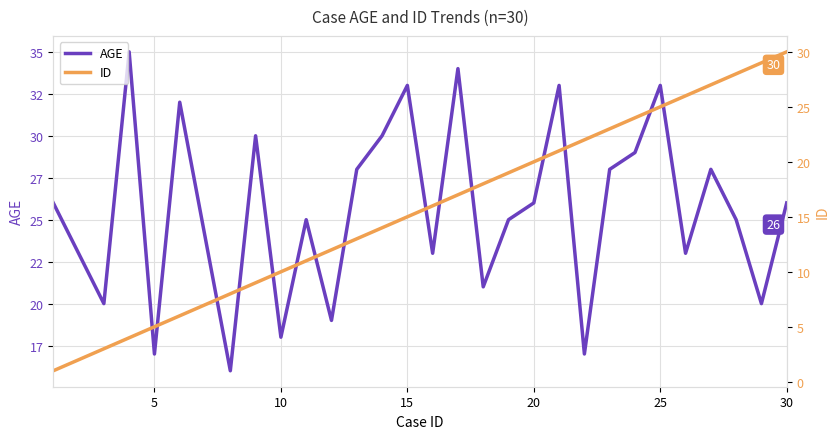

Reading right to left, transcribe all the data shown in this chart.

AGE: 26	20	25	28	23	33	29	28	17	33	26	25	21	34	23	33	30	28	19	25	18	30	16	24	32	17	35	20	23	26
ID: 30	29	28	27	26	25	24	23	22	21	20	19	18	17	16	15	14	13	12	11	10	9	8	7	6	5	4	3	2	1